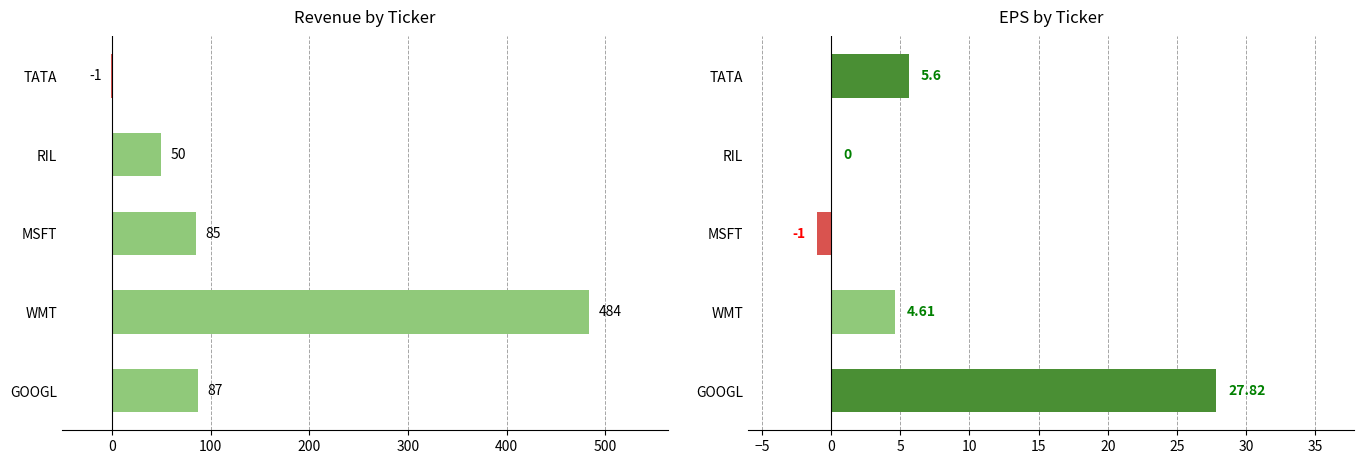

Between WMT and TATA, which series saw the biggest shift?

reveune